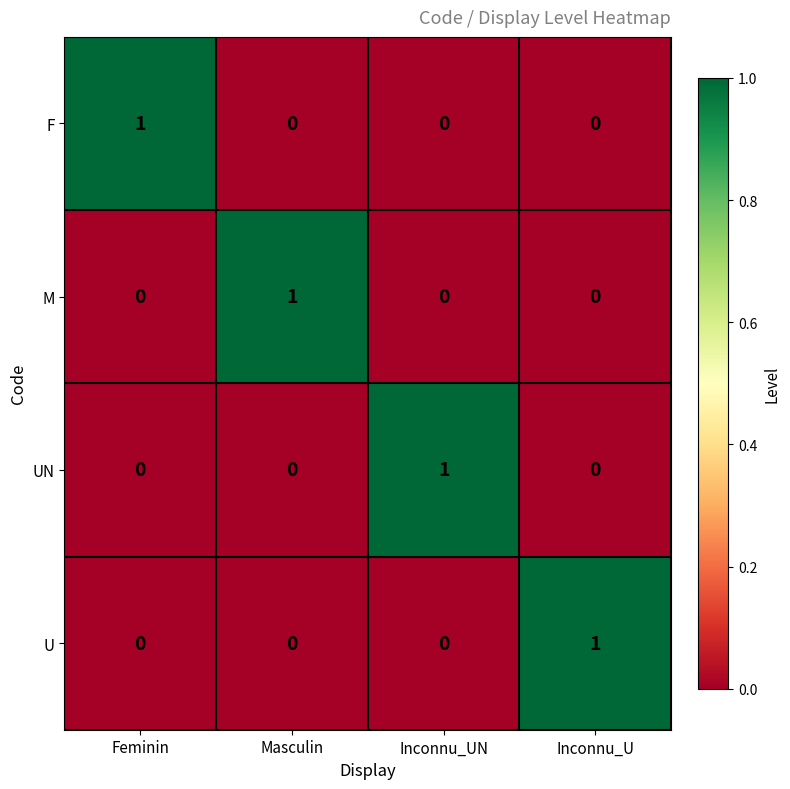

Which category has the highest value in the F series?

Feminin